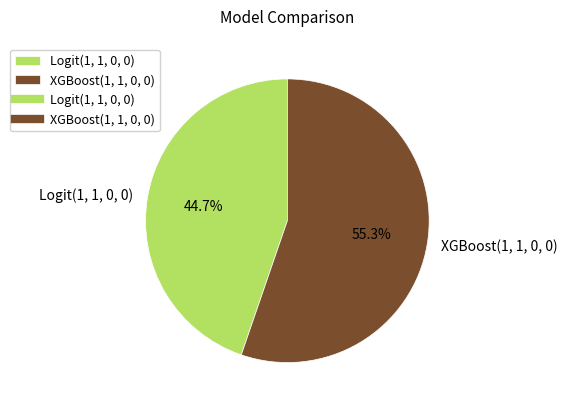

Count the number of slices in the pie.

2